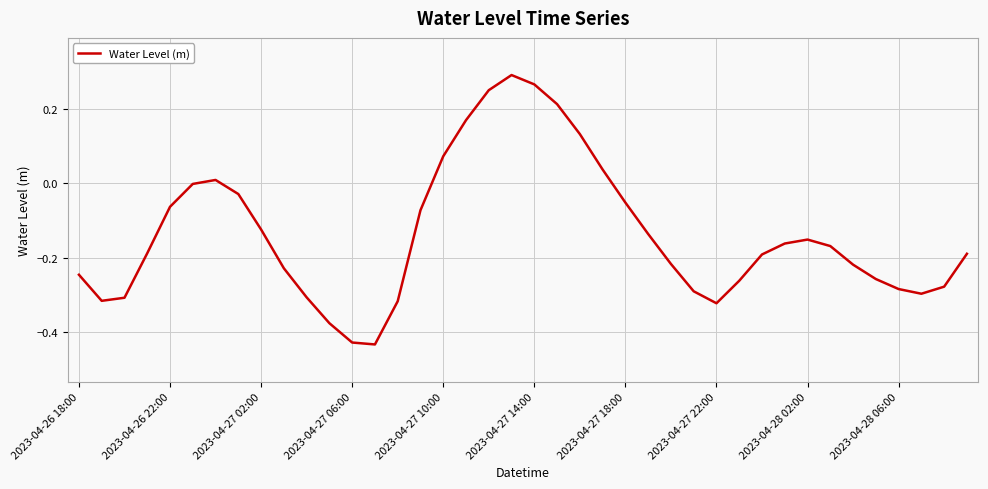

What is the difference between the maximum and minimum values?

0.7